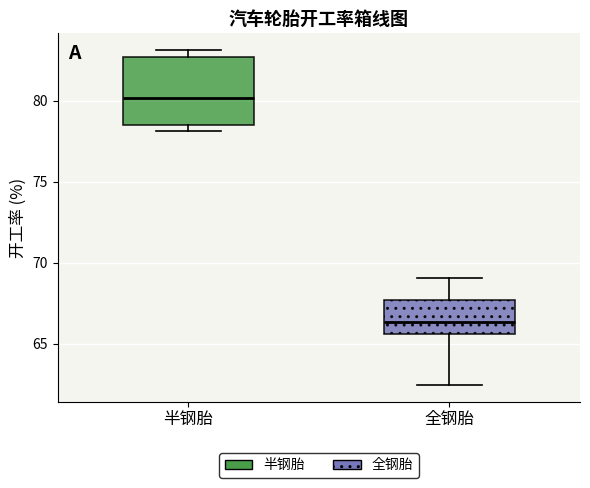

Comparing the boxes themselves (not the whiskers), which one is the tallest?

半钢胎